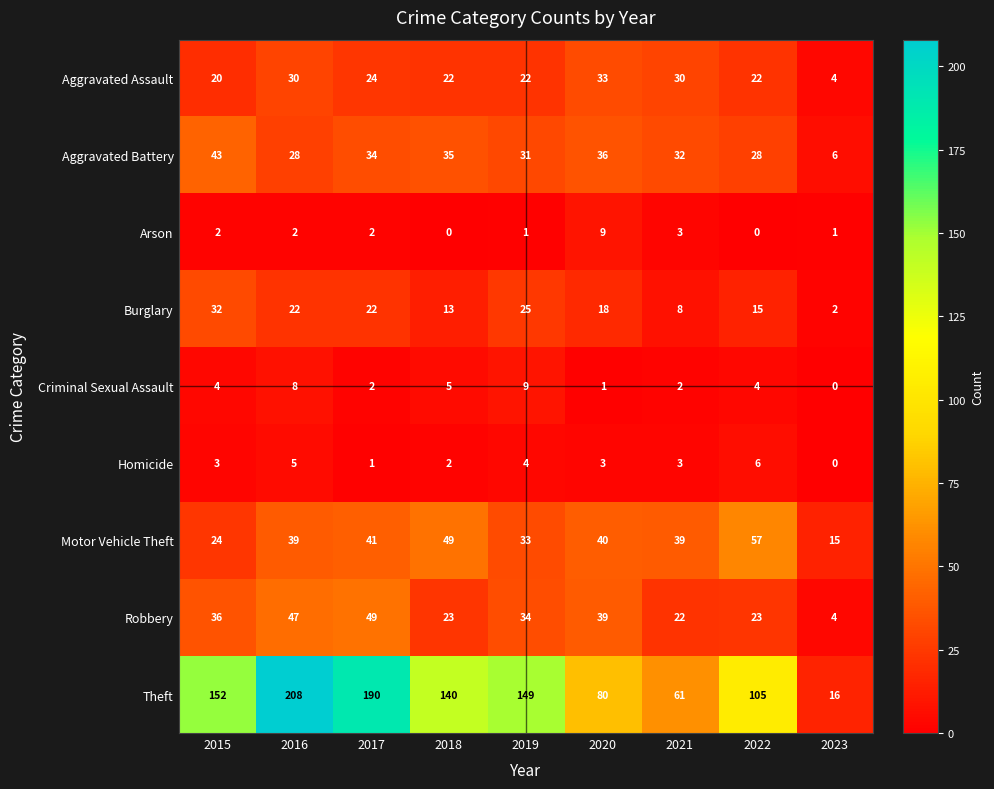

Which series changed the most between 2020 and 2022?

Theft